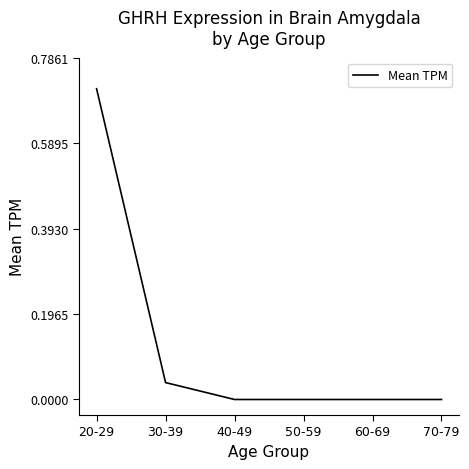

What position from the left is 60-69?

5